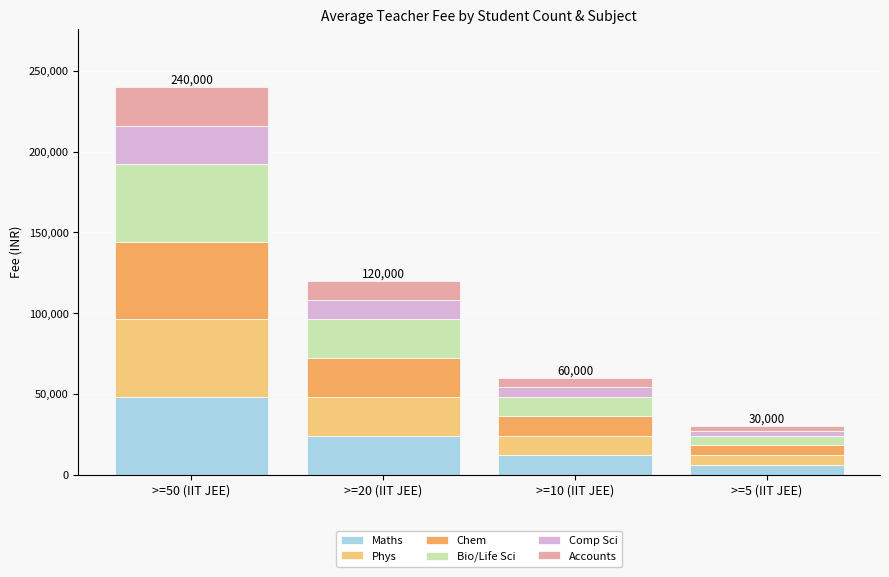

What is the value of the Maths bar at the 1st from the left?

48000